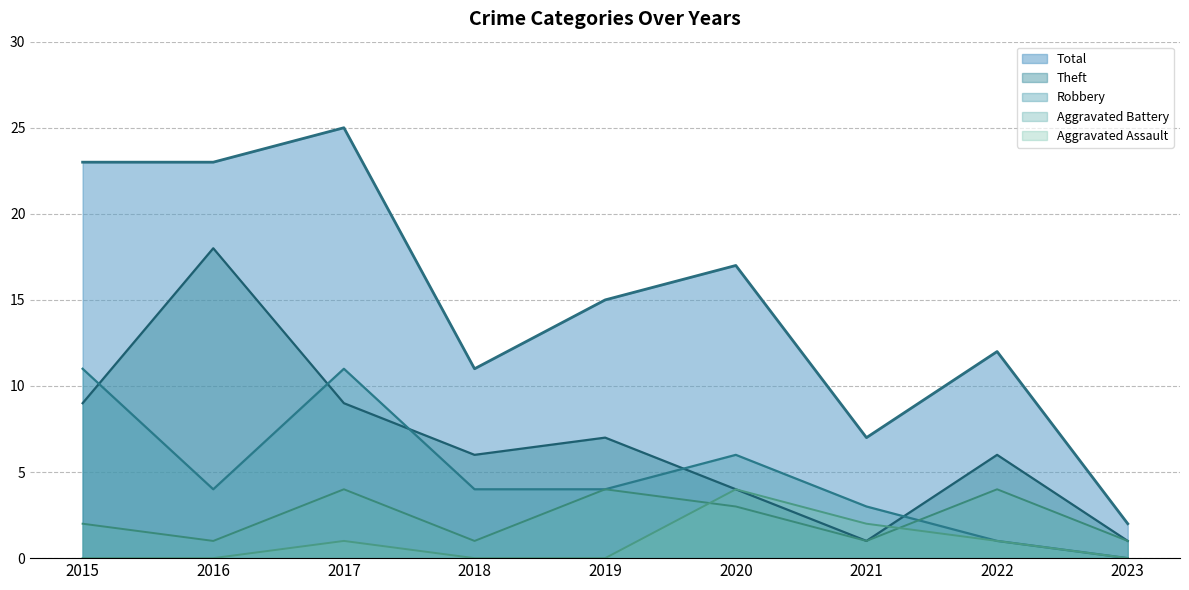

How many times do Aggravated Battery and Aggravated Assault cross each other?

2